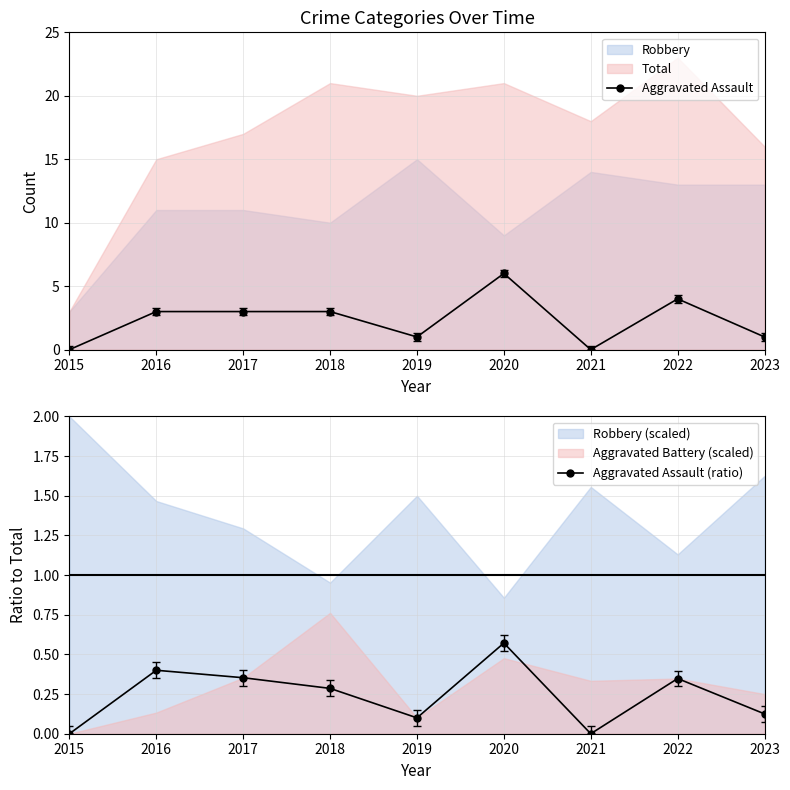

Reading left to right, what are all the values shown in this chart?

Aggravated Assault: 2015=0.0	2016=3.0	2017=3.0	2018=3.0	2019=1.0	2020=6.0	2021=0.0	2022=4.0	2023=1.0
Aggravated Assault (ratio): 2015=0.0	2016=0.4	2017=0.4	2018=0.3	2019=0.1	2020=0.6	2021=0.0	2022=0.3	2023=0.1